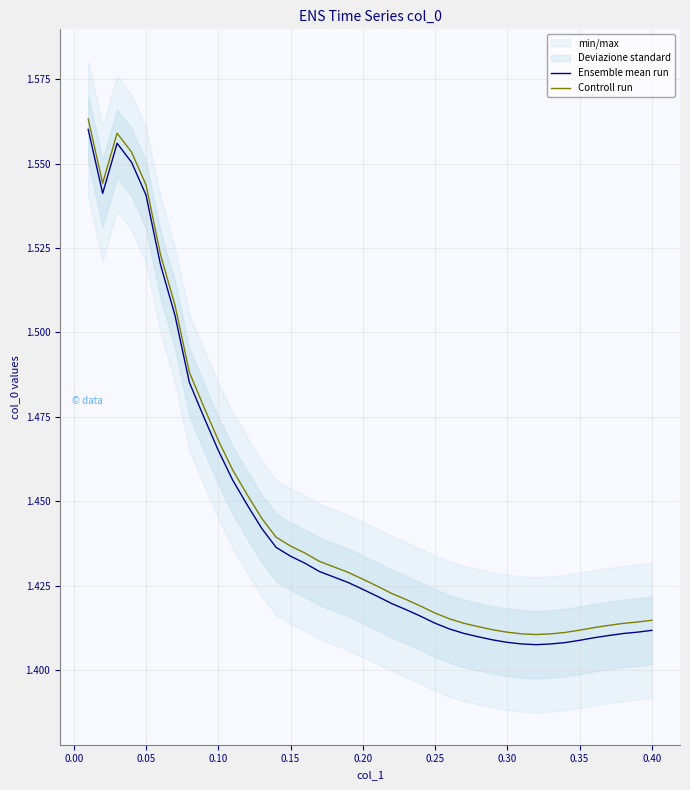

True or false: Controll run and Ensemble mean run cross at least once.

False